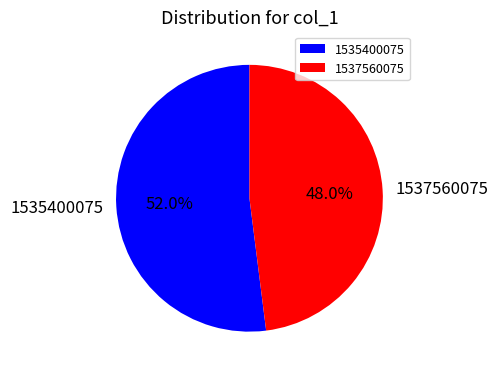

To the nearest percent, what is the difference between the 1535400075 and 1537560075 slice percentages?

4%